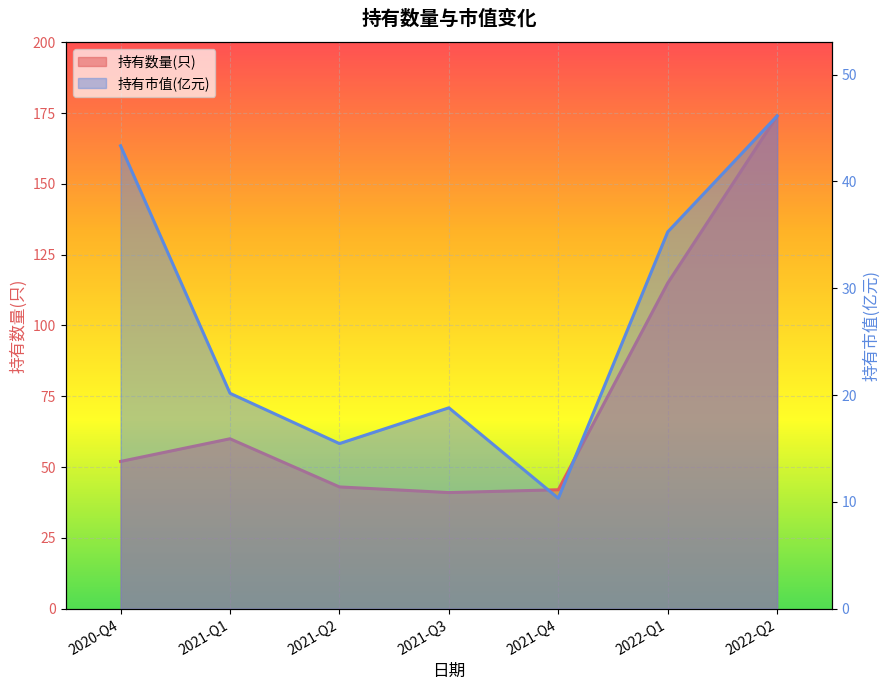

What are all the series names shown in the legend?

持有数量(只), 持有市值(亿元)